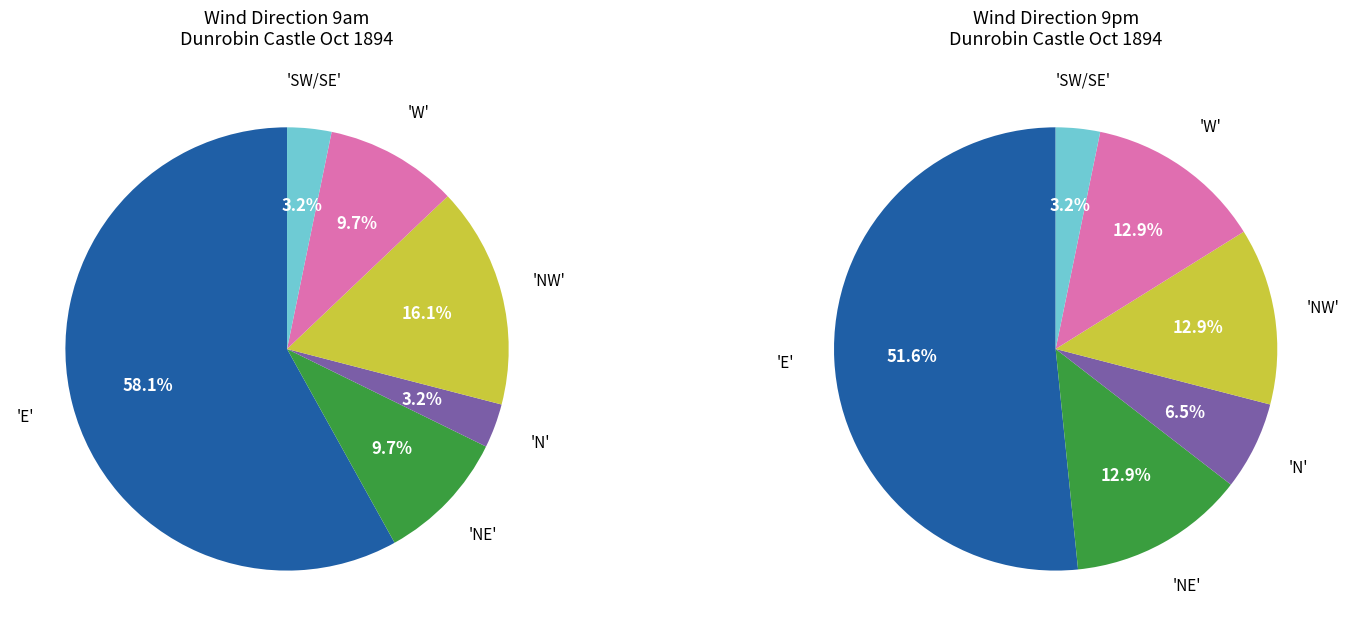

How many segments does this pie chart have?

6